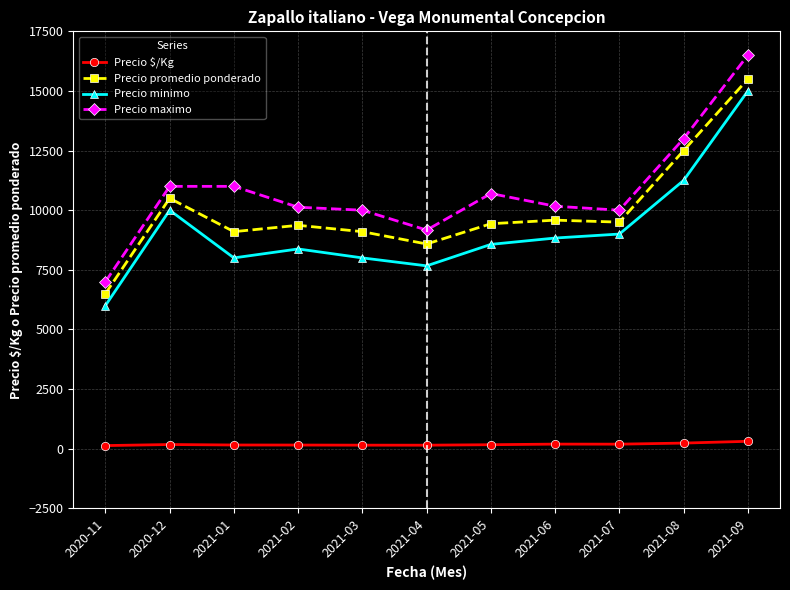

Which series changed the most between 2021-06 and 2021-09?

Precio maximo